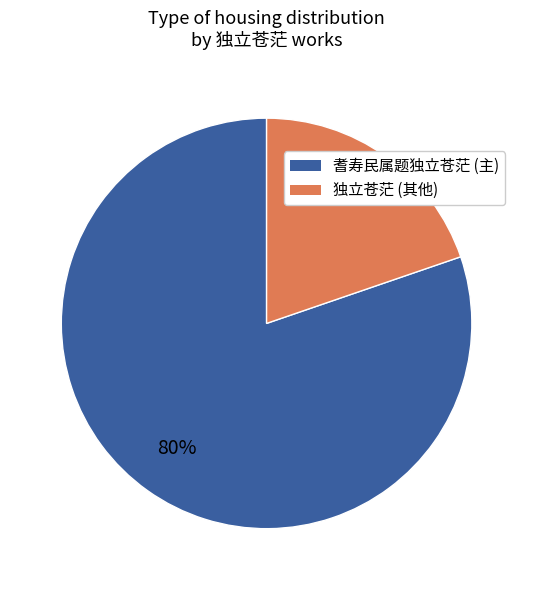

Count the number of slices in the pie.

2